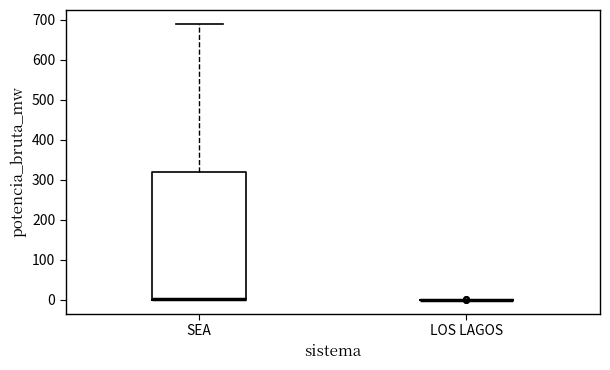

Reading left to right, read every box against the y-axis: the position of its median line, the range the box covers, and the ends of its whiskers. The values are not printed on the chart, so give them approximately, as read against the axis.

SEA: median 0 (drawn on the box's lower edge), box 0 to 320, whiskers 0 to 690
LOS LAGOS: box collapsed to a line at 0, whiskers 0 to 0